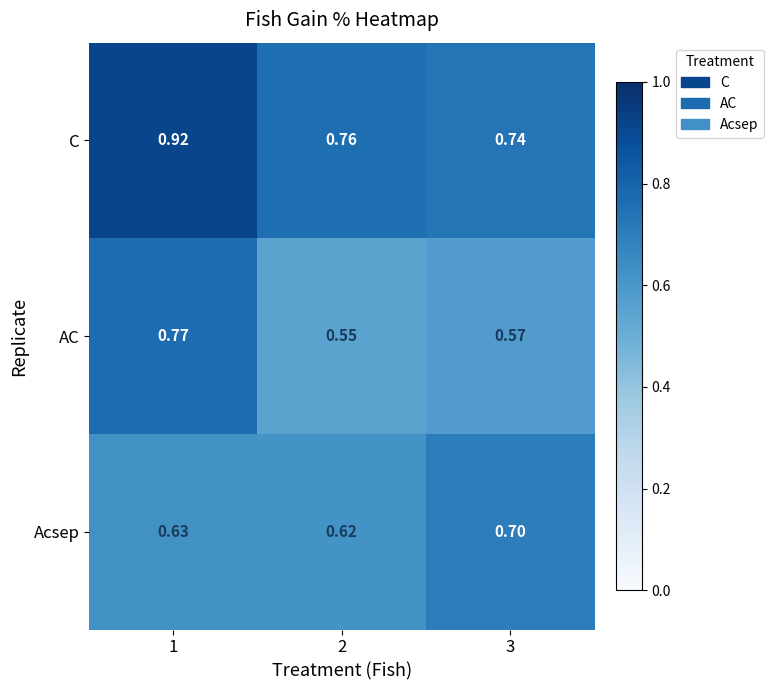

Rank the series at 3 from highest to lowest value.

C, Acsep, AC